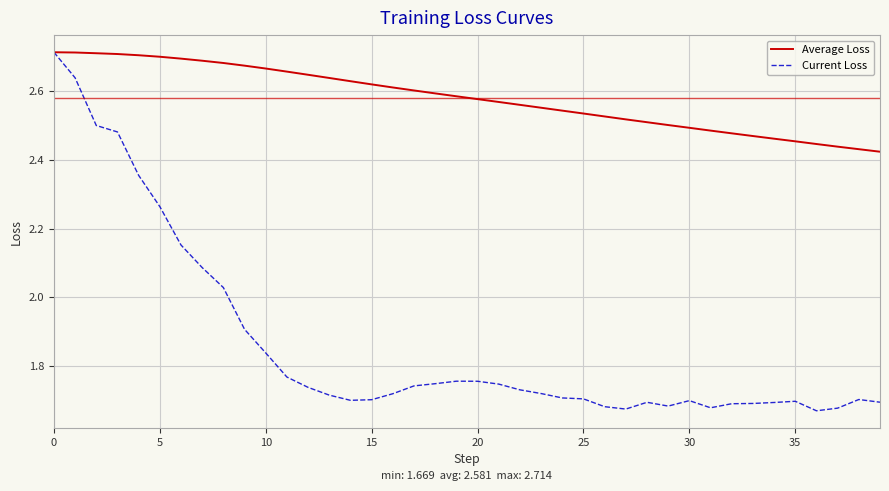

Rank the series by their average value, from highest to lowest.

Average Loss, Current Loss